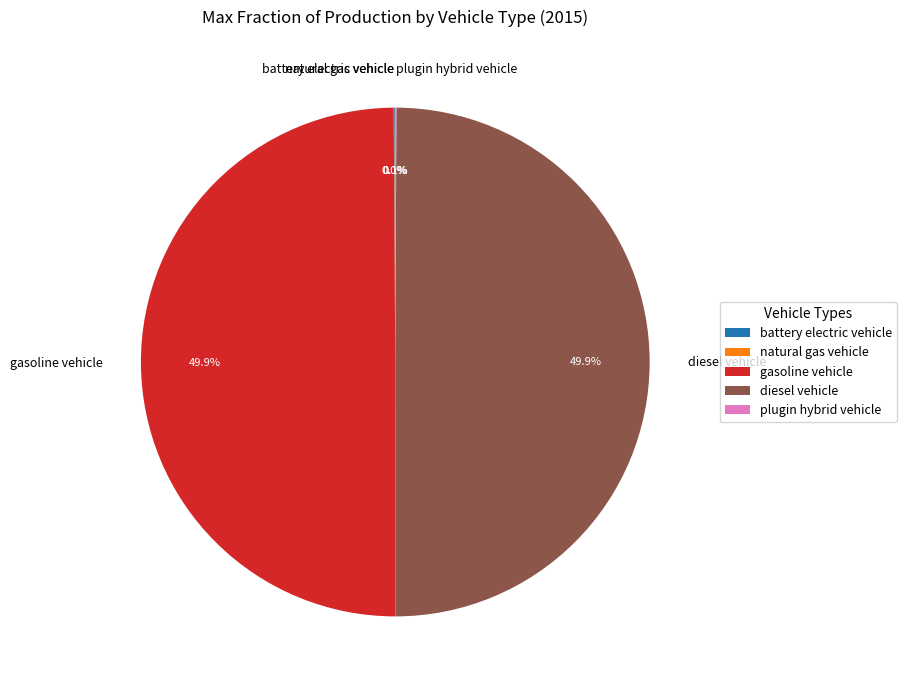

How much of the chart is everything except diesel vehicle?

50.1%